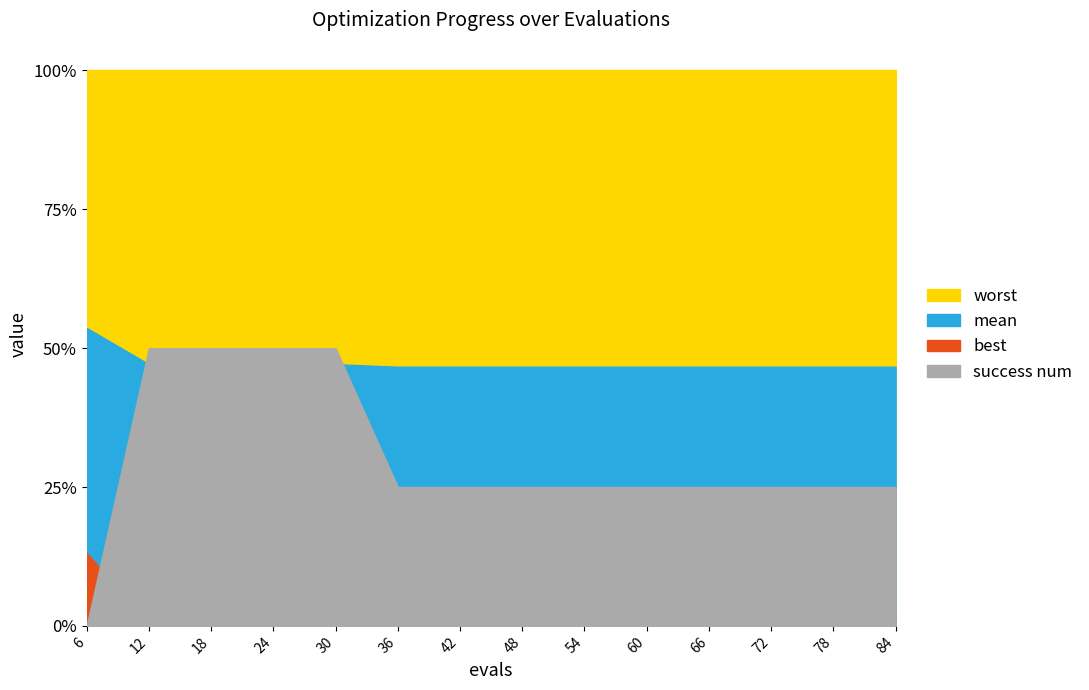

Reading left to right, what are all the values shown in this chart?

mean: 6=2.1	12=1.9	18=1.9	24=1.9	30=1.9	36=1.9	42=1.9	48=1.9	54=1.9	60=1.9	66=1.9	72=1.9	78=1.9	84=1.9
best: 6=0.5	12=0.0	18=0.0	24=0.0	30=0.0	36=0.0	42=0.0	48=0.0	54=0.0	60=0.0	66=0.0	72=0.0	78=0.0	84=0.0
worst: 6=4.0	12=4.0	18=4.0	24=4.0	30=4.0	36=4.0	42=4.0	48=4.0	54=4.0	60=4.0	66=4.0	72=4.0	78=4.0	84=4.0
success num: 6=0.0	12=2.0	18=2.0	24=2.0	30=2.0	36=1.0	42=1.0	48=1.0	54=1.0	60=1.0	66=1.0	72=1.0	78=1.0	84=1.0